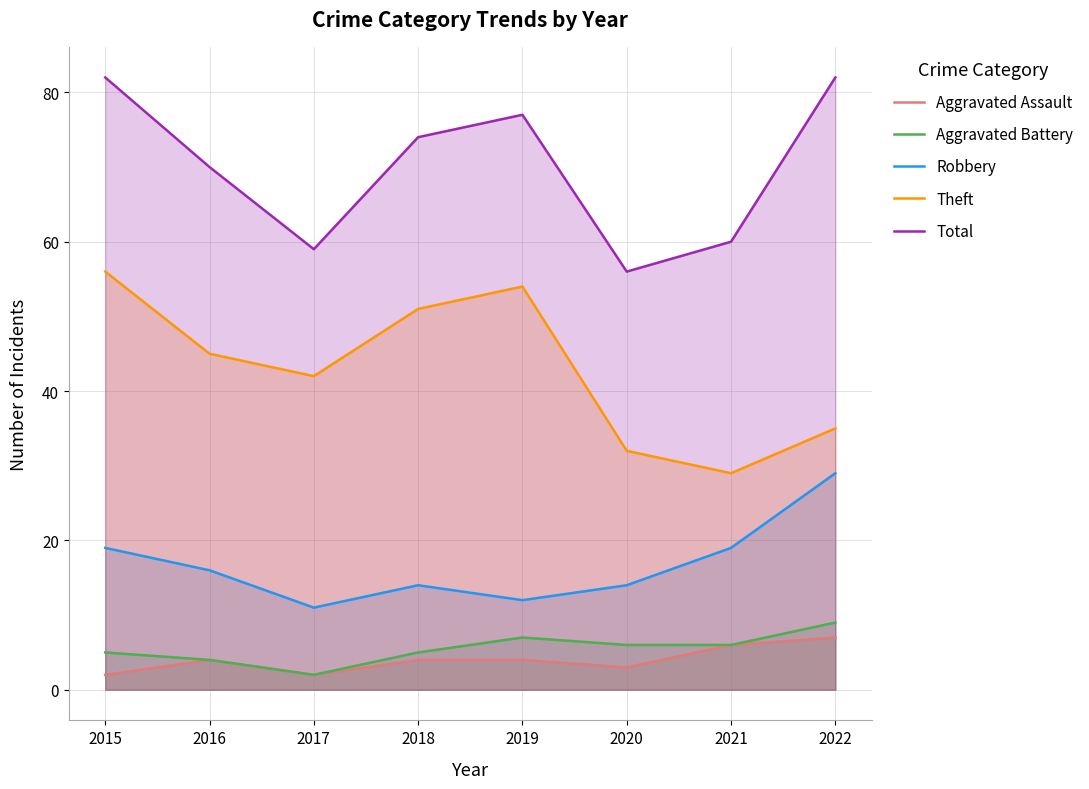

Reading left to right, extract all data points from this chart.

Aggravated Assault: 2	4	2	4	4	3	6	7
Aggravated Battery: 5	4	2	5	7	6	6	9
Robbery: 19	16	11	14	12	14	19	29
Theft: 56	45	42	51	54	32	29	35
Total: 82	70	59	74	77	56	60	82